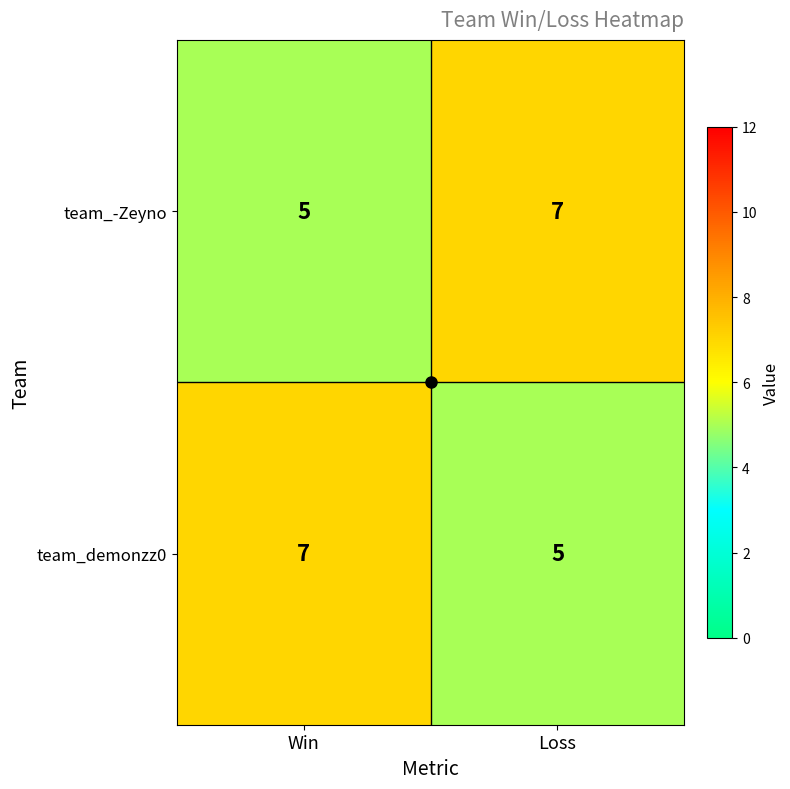

What is the total value across all series at Loss?

12